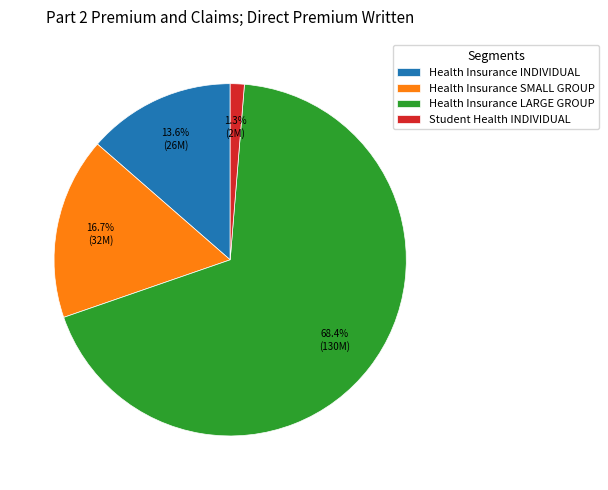

Combined, what portion of the pie is Student Health INDIVIDUAL and Health Insurance LARGE GROUP?

69.7%